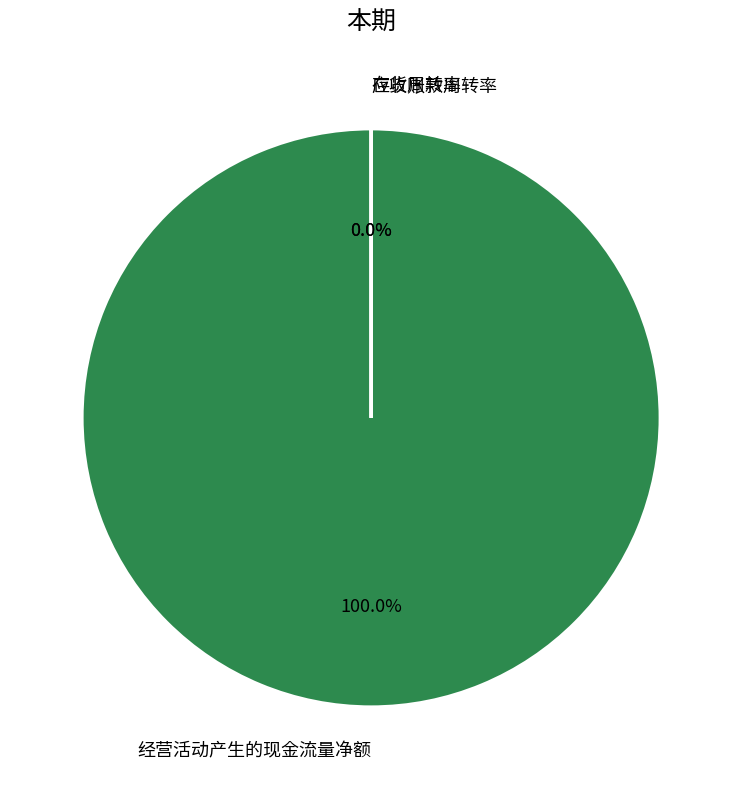

Rank the categories by value from highest to lowest.

经营活动产生的现金流量净额, 存货周转率, 应收账款周转率